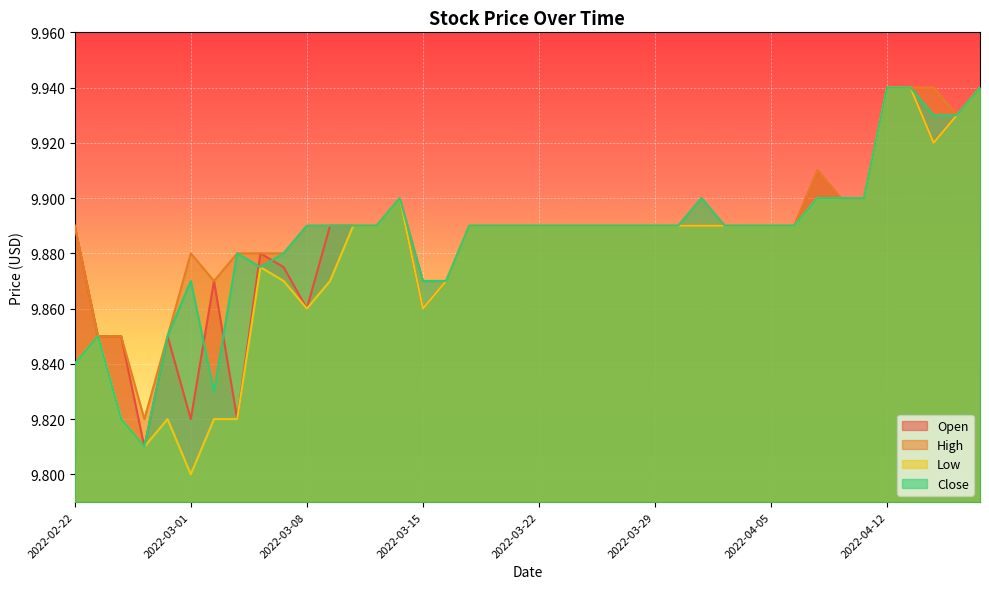

True or false: Close has more than 0 points higher than both neighbors.

True